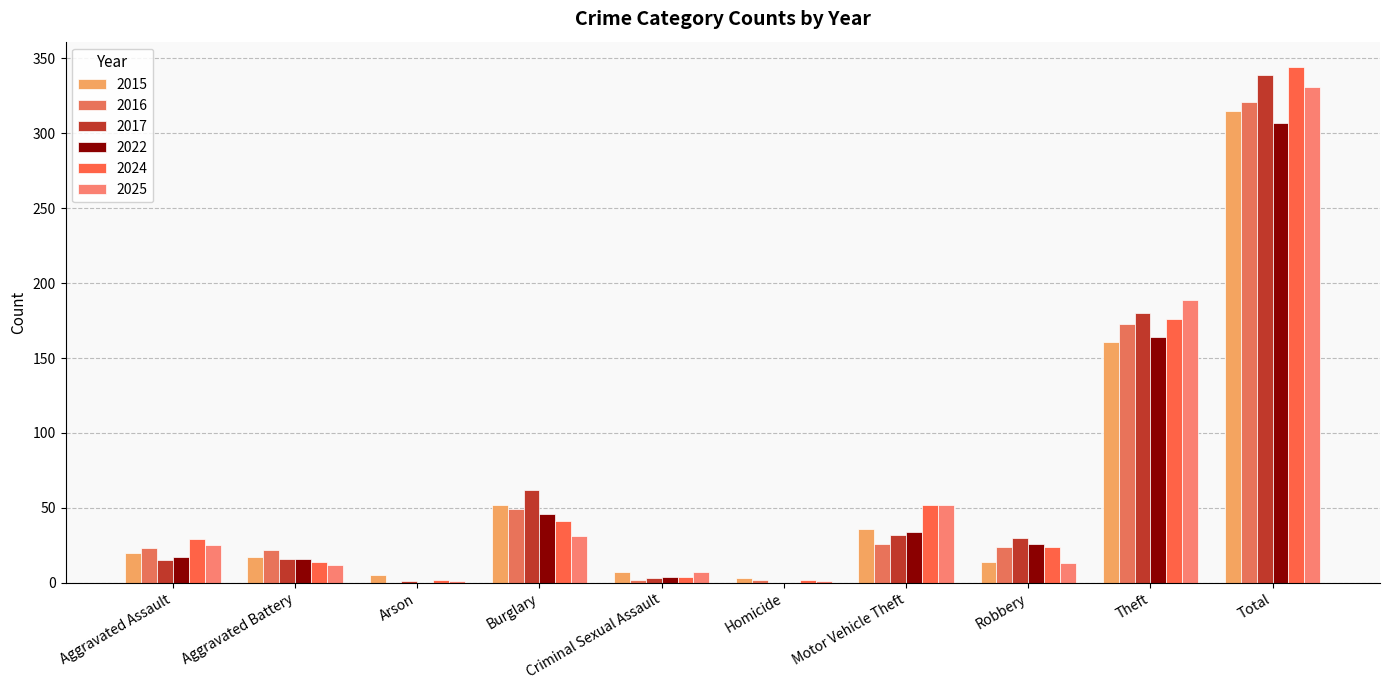

Is it true that 2016 equals 1 at Criminal Sexual Assault?

False